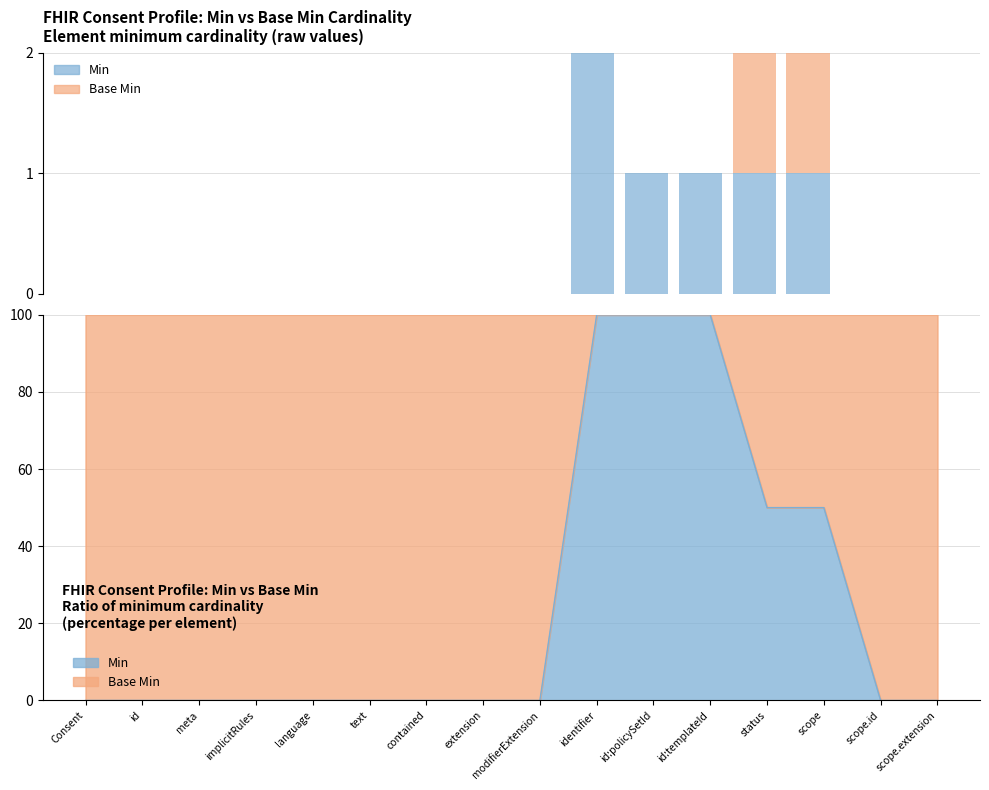

At how many categories does at least one series exceed 0?

5